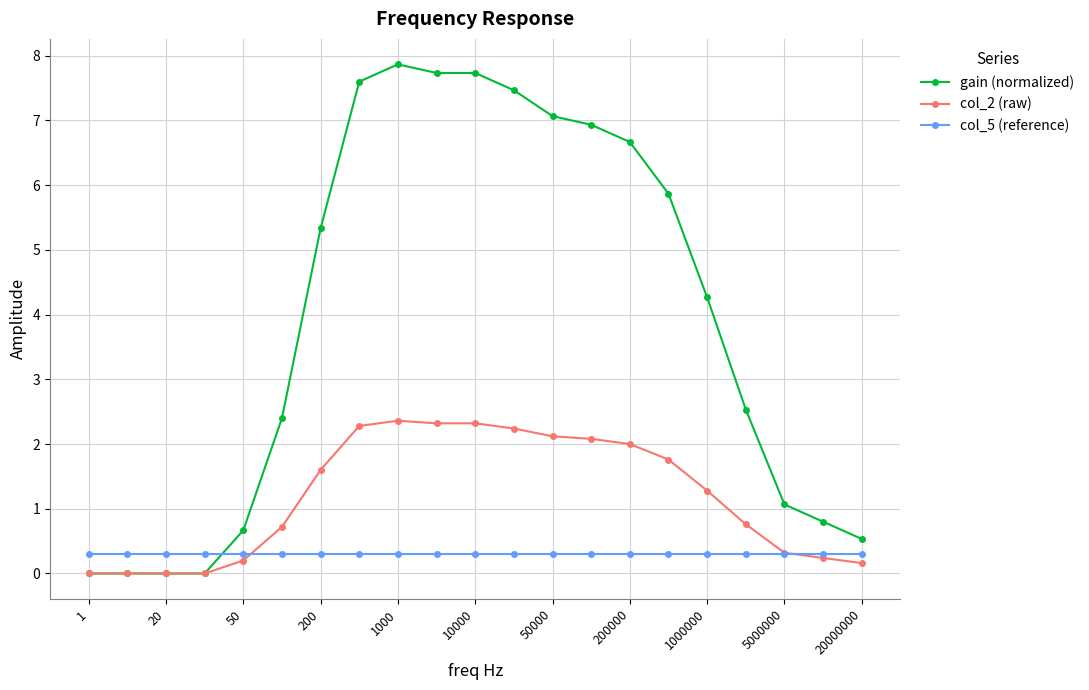

True or false: gain (normalized) has more than 0 points higher than both neighbors.

True